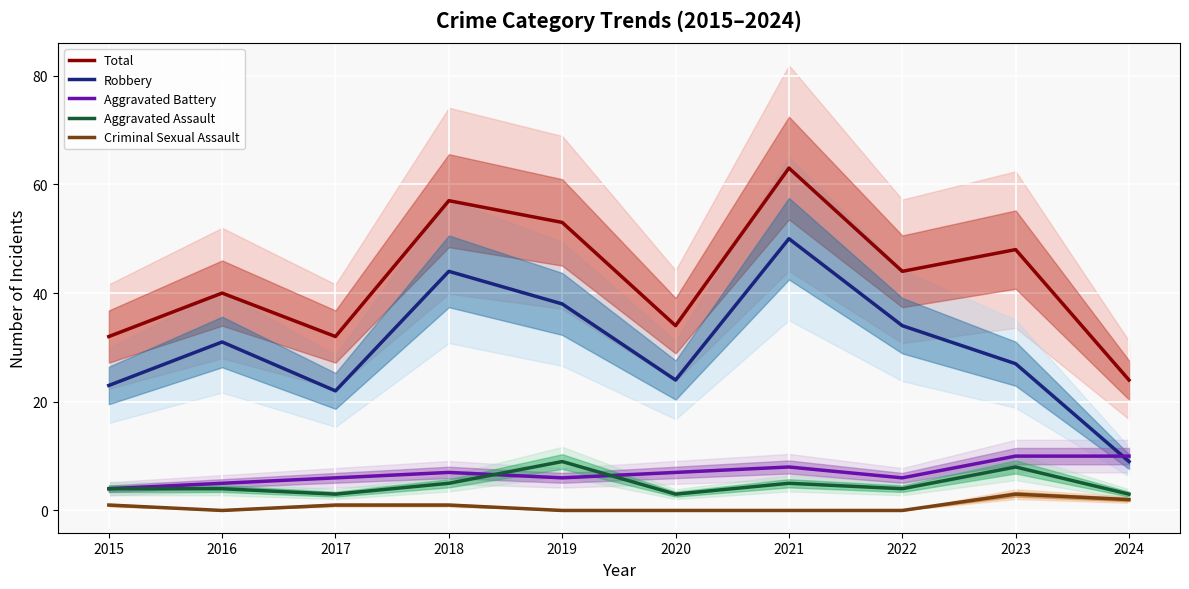

The Robbery series shows 31 at 2016. True or false?

True